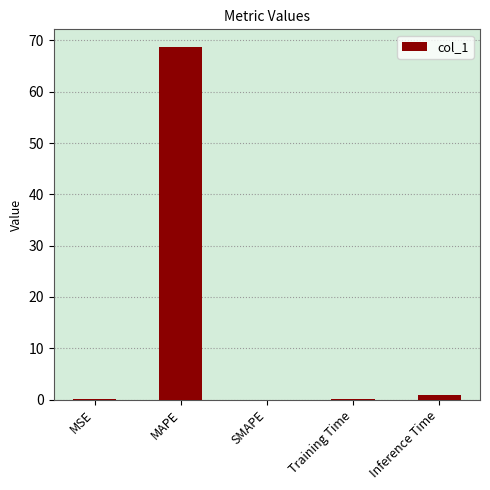

What is the maximum value shown in the chart?

68.7